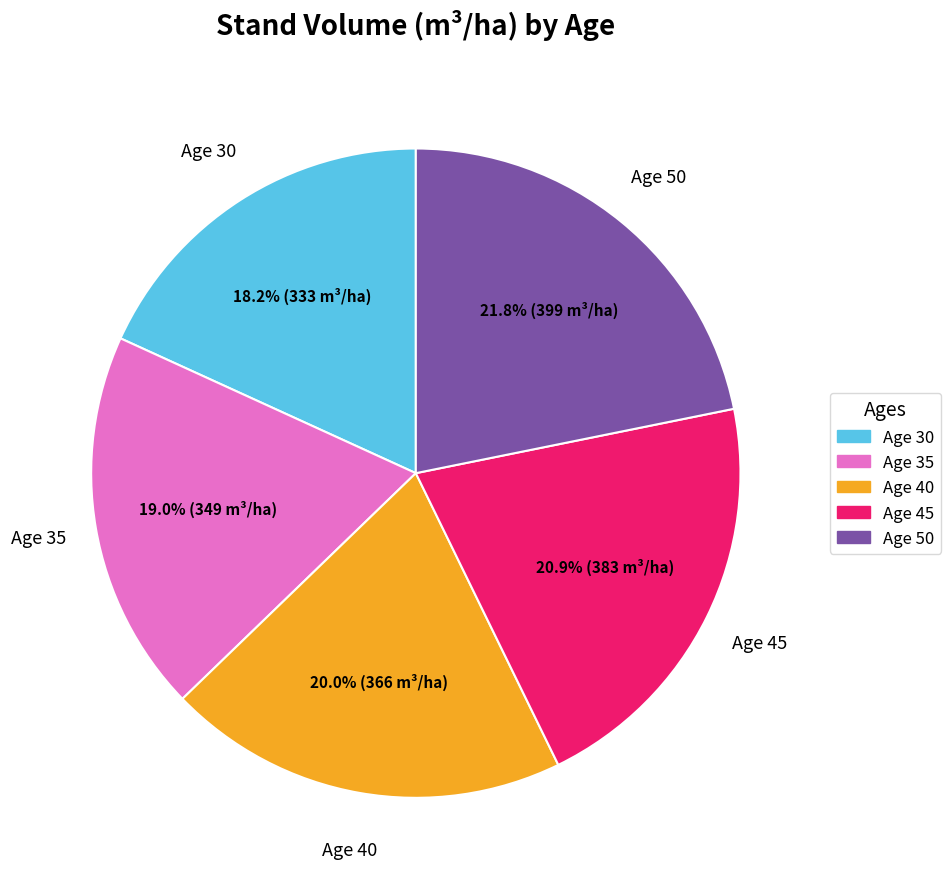

To the nearest percent, what is the difference between the largest and smallest slice percentages?

4%